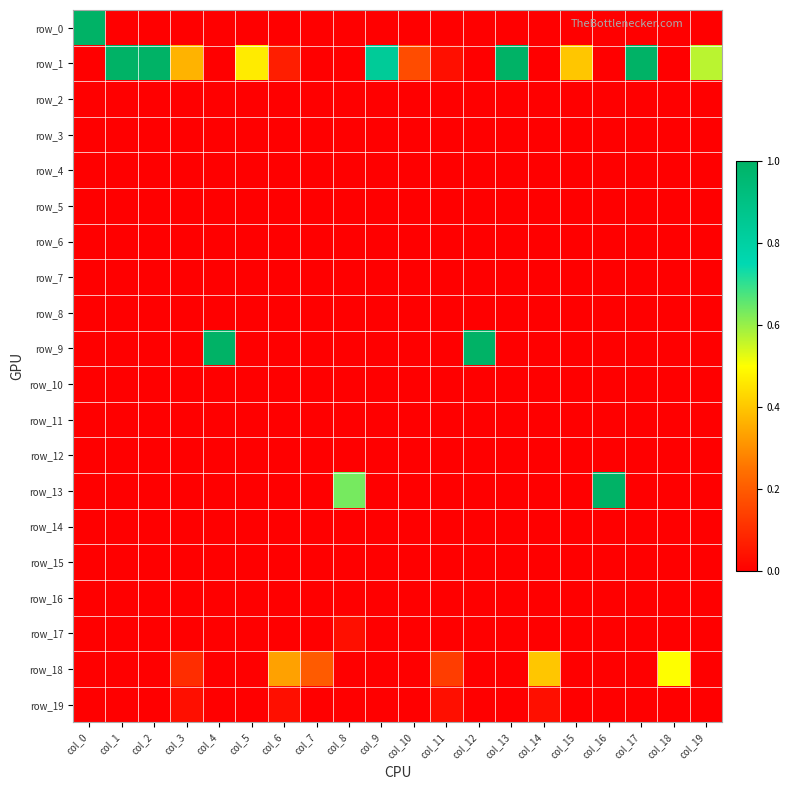

At which category is the sum across all series the highest?

col_0